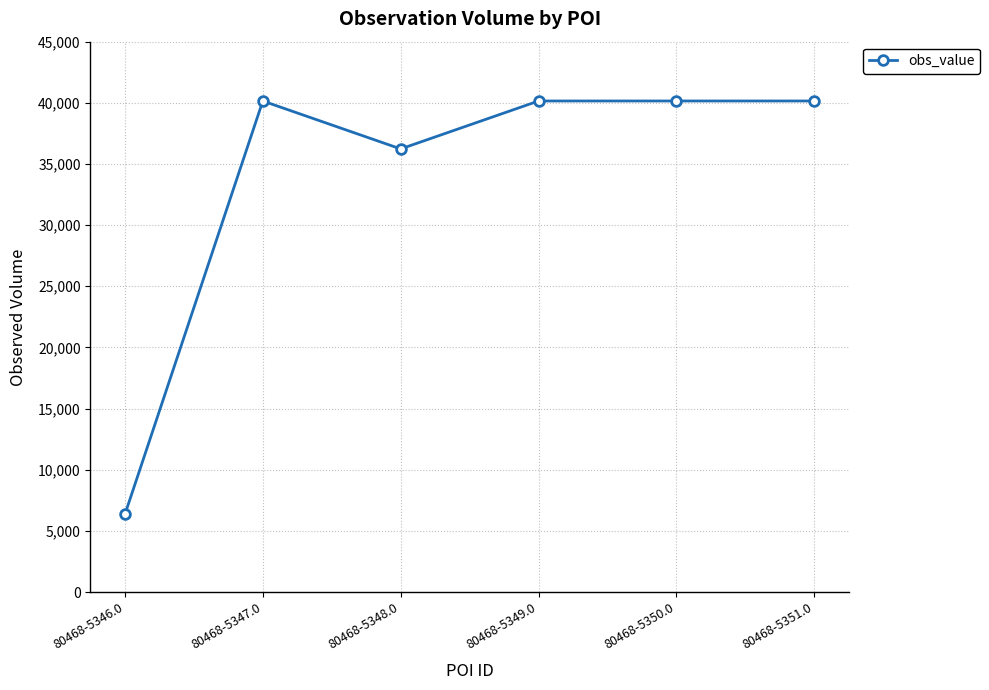

What is the smallest value displayed?

6352